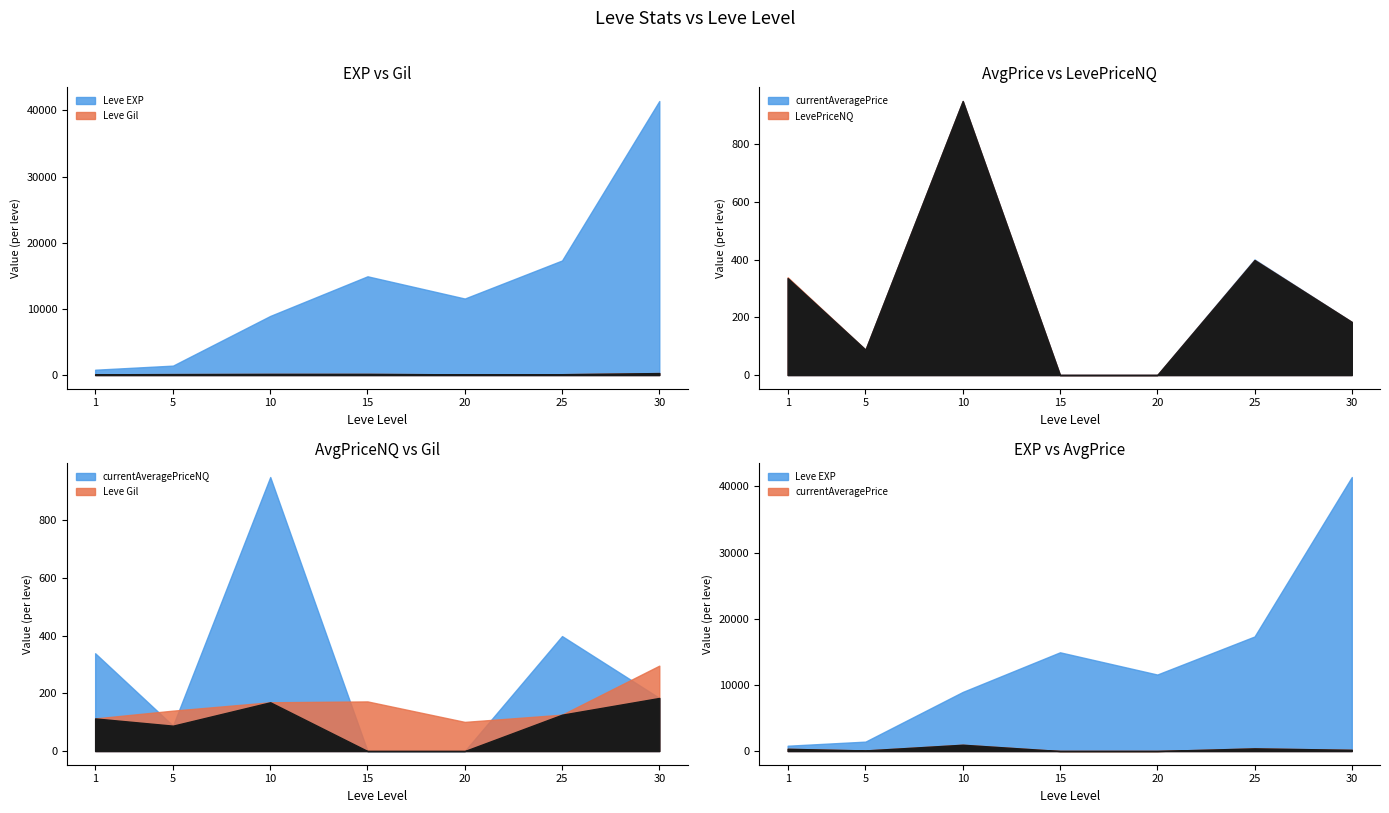

How many lines are shown in the chart?

5